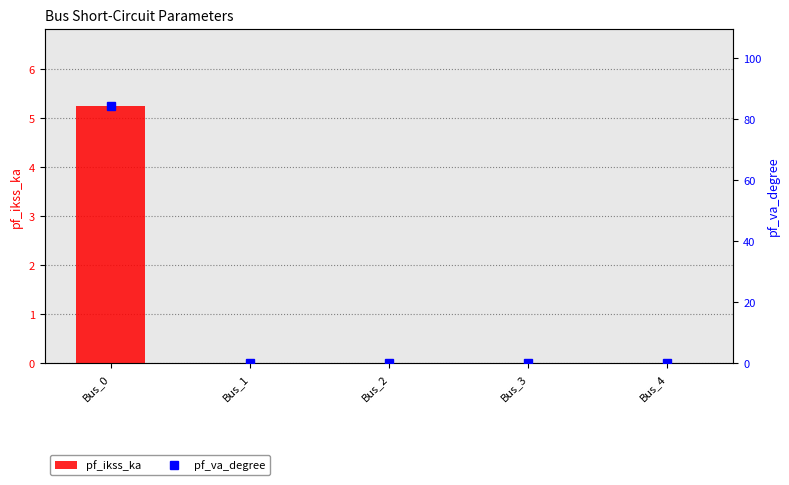

At which label does pf_ikss_ka reach its minimum?

Bus_1